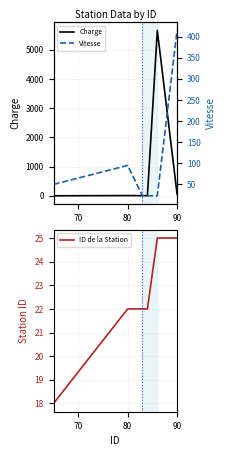

Which series has the largest total across all categories?

Charge